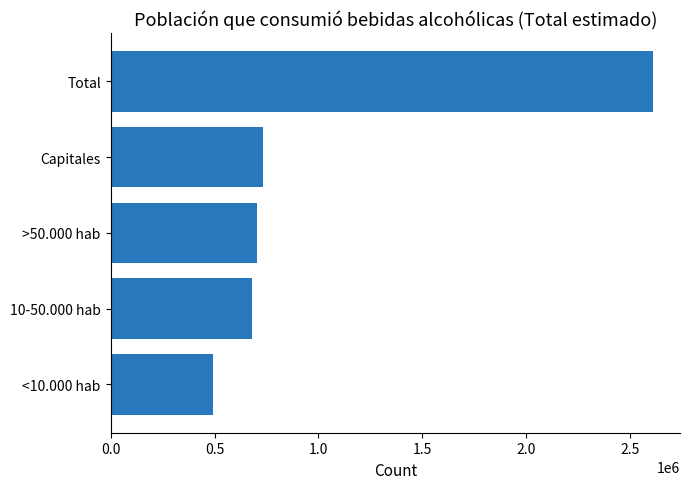

What is the smallest value displayed?

492794